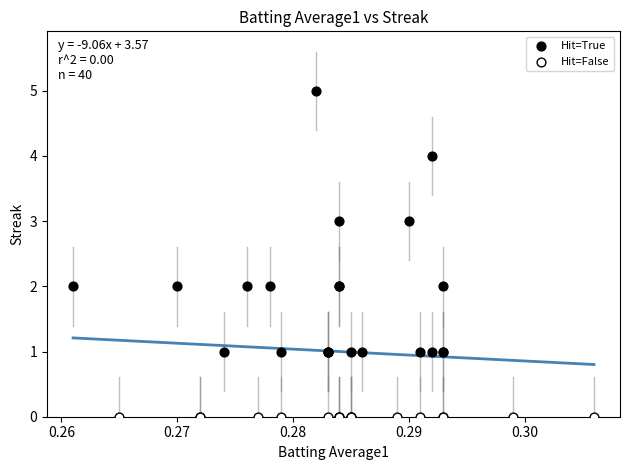

Which series reaches the maximum Y coordinate?

Hit=True